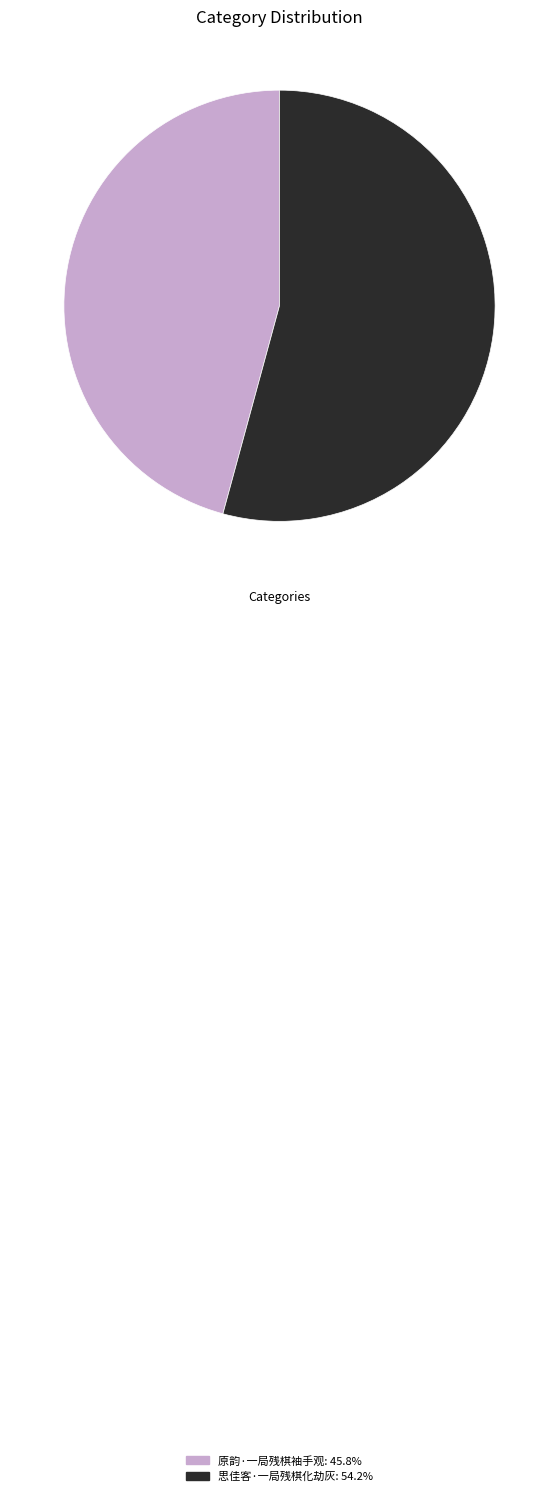

Rank the categories by value from lowest to highest.

原韵·一局残棋袖手观, 思佳客·一局残棋化劫灰